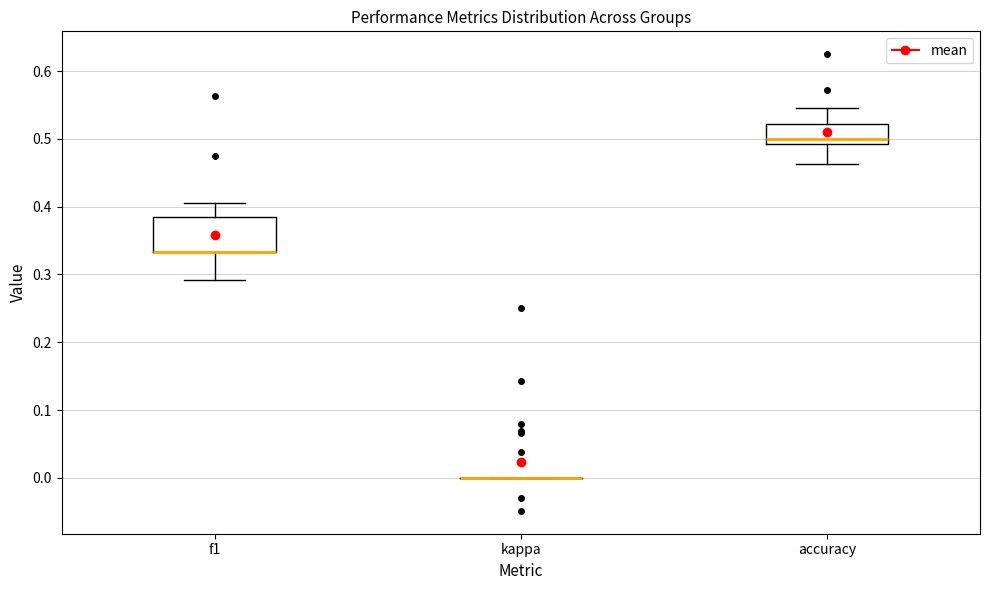

Where is the lower edge of the box for f1 on the y-axis? The values are not printed on the chart, so give them approximately, as read against the axis.

0.33